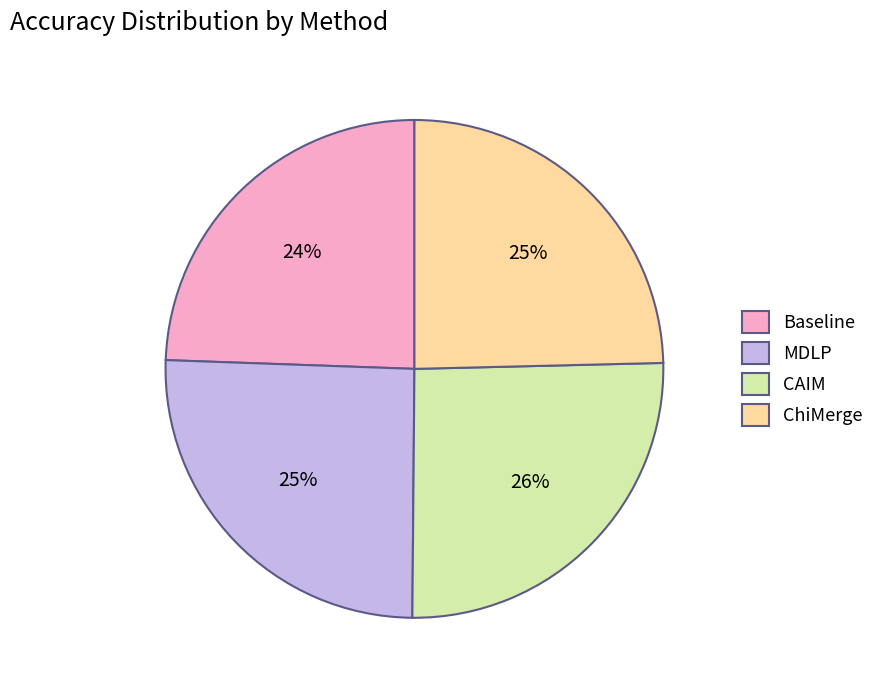

Count the number of slices in the pie.

4